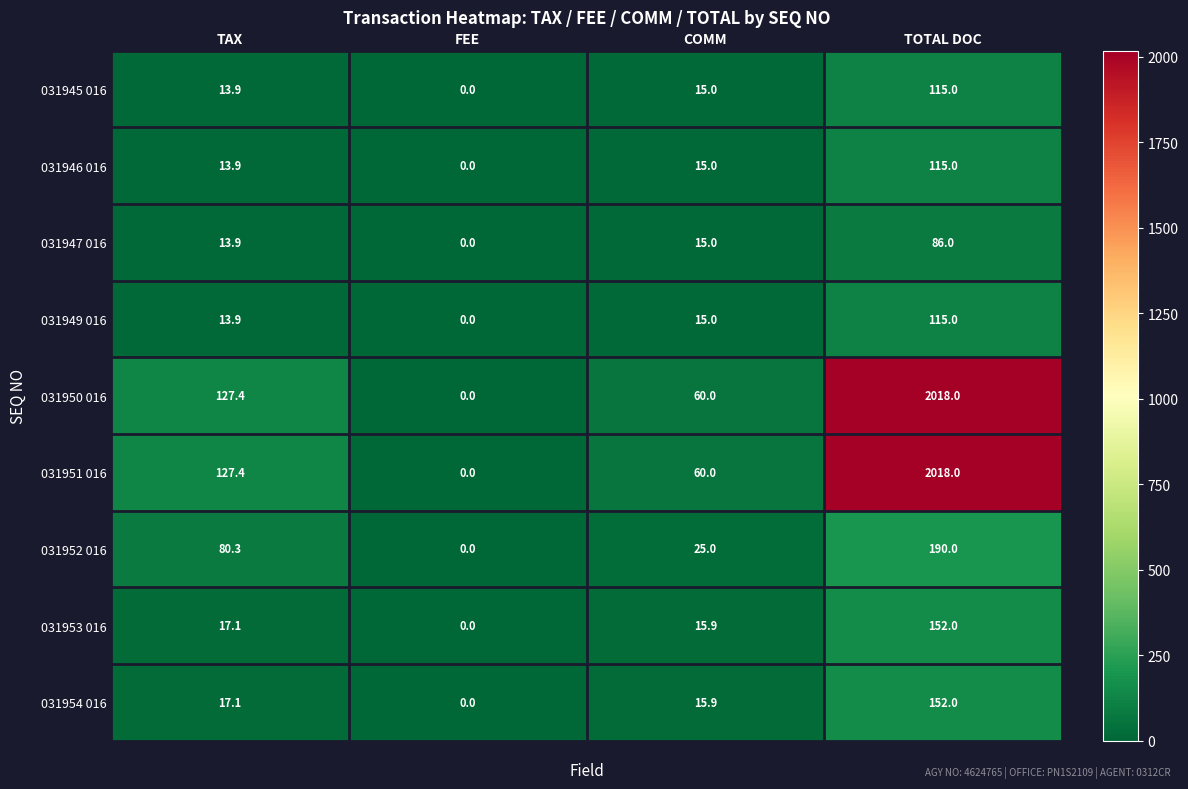

What value does the 031946 016 series have at TOTAL DOC?

115.0